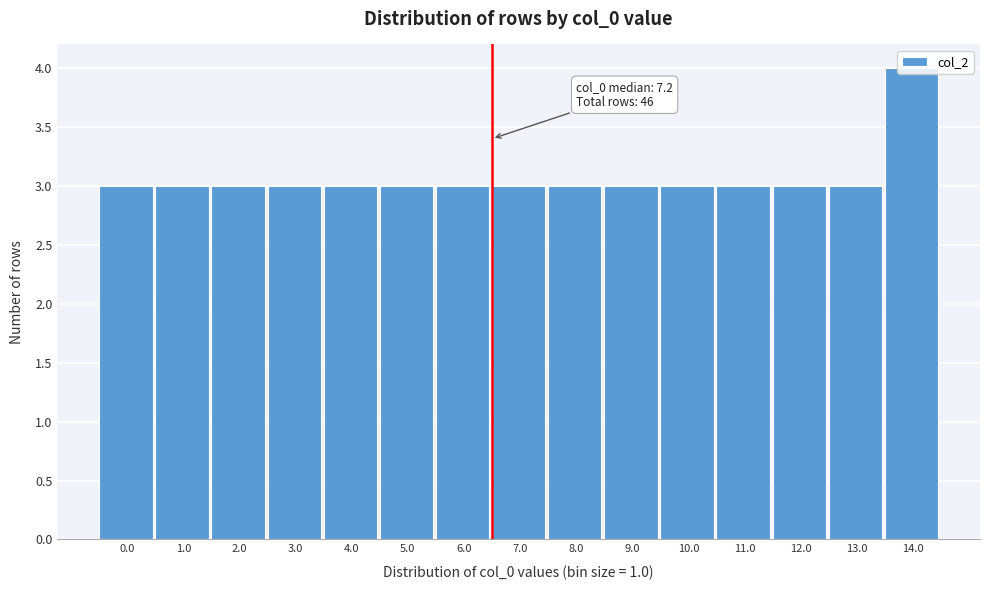

What is the smallest value displayed?

3